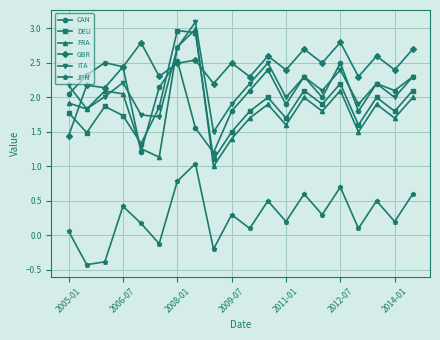

What are all the series names shown in the legend?

CAN, DEU, FRA, GBR, ITA, JPN